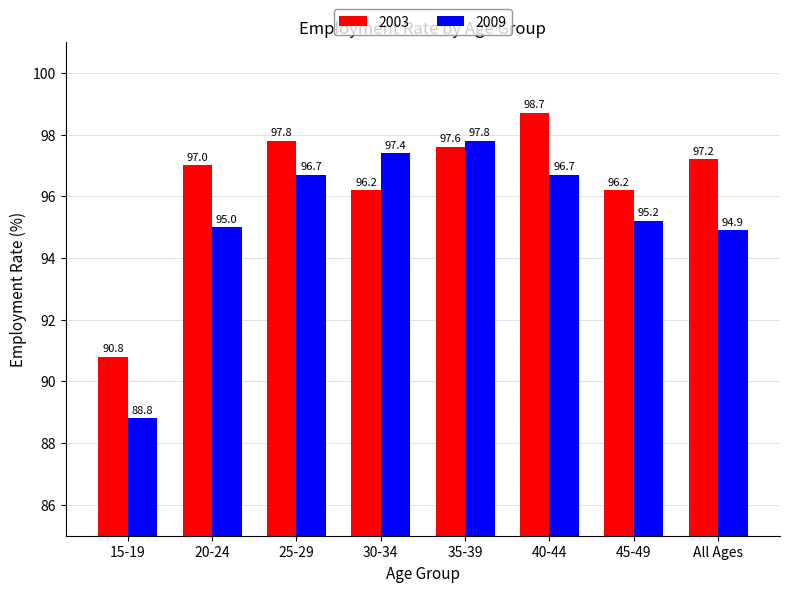

Which series changed the most between 30-34 and 40-44?

2003